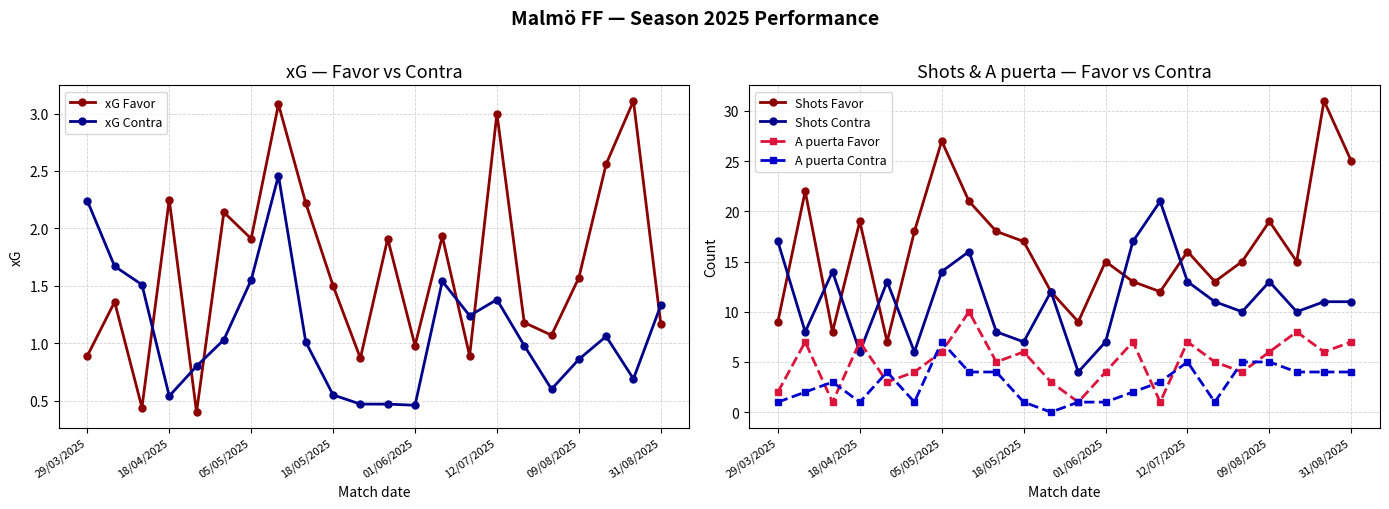

Where does the xG Contra series first go above 1?

29/03/2025